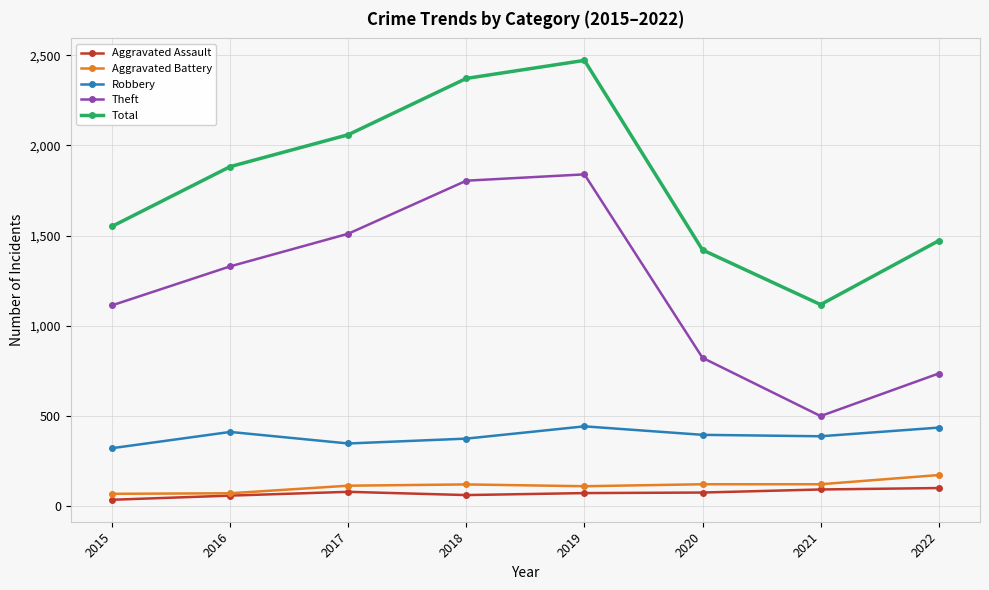

What are all the series names shown in the legend?

Aggravated Assault, Aggravated Battery, Robbery, Theft, Total